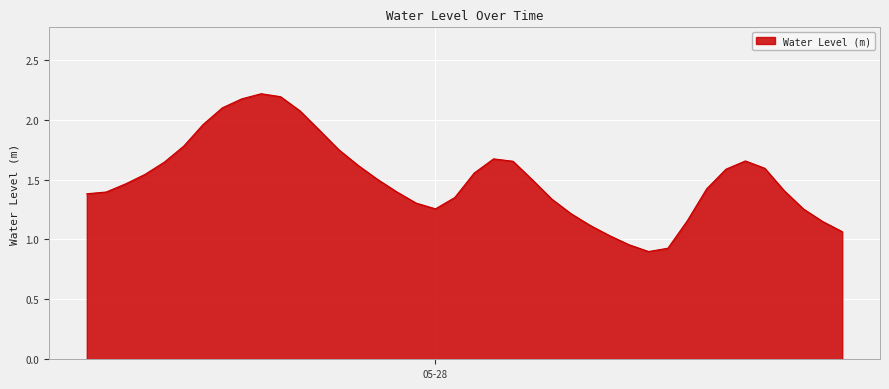

How many distinct data groups are displayed?

1